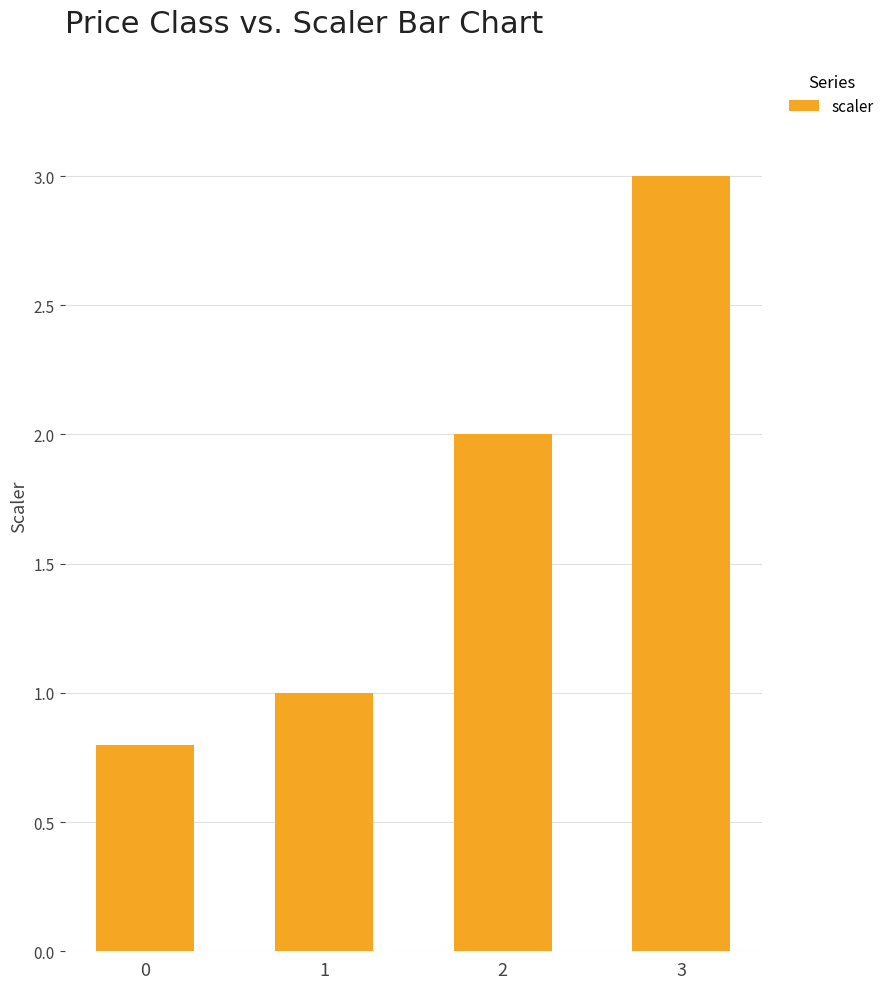

What is the maximum value shown in the chart?

3.0